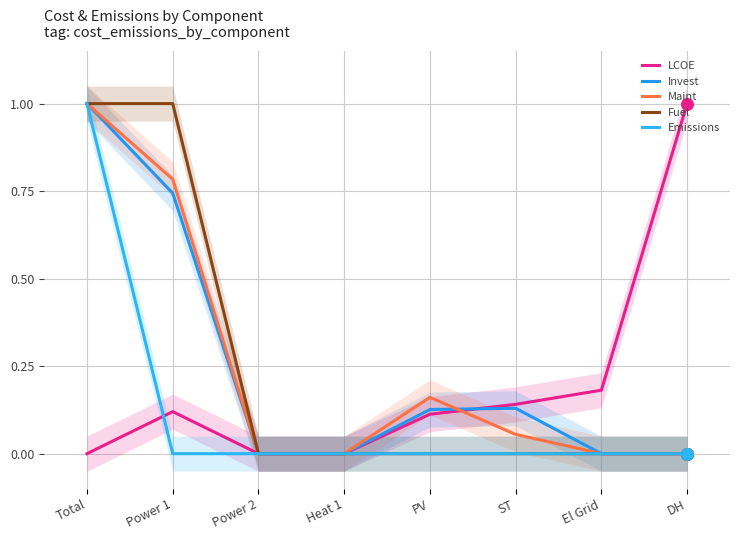

Which series has the widest spread of Y values?

LCOE